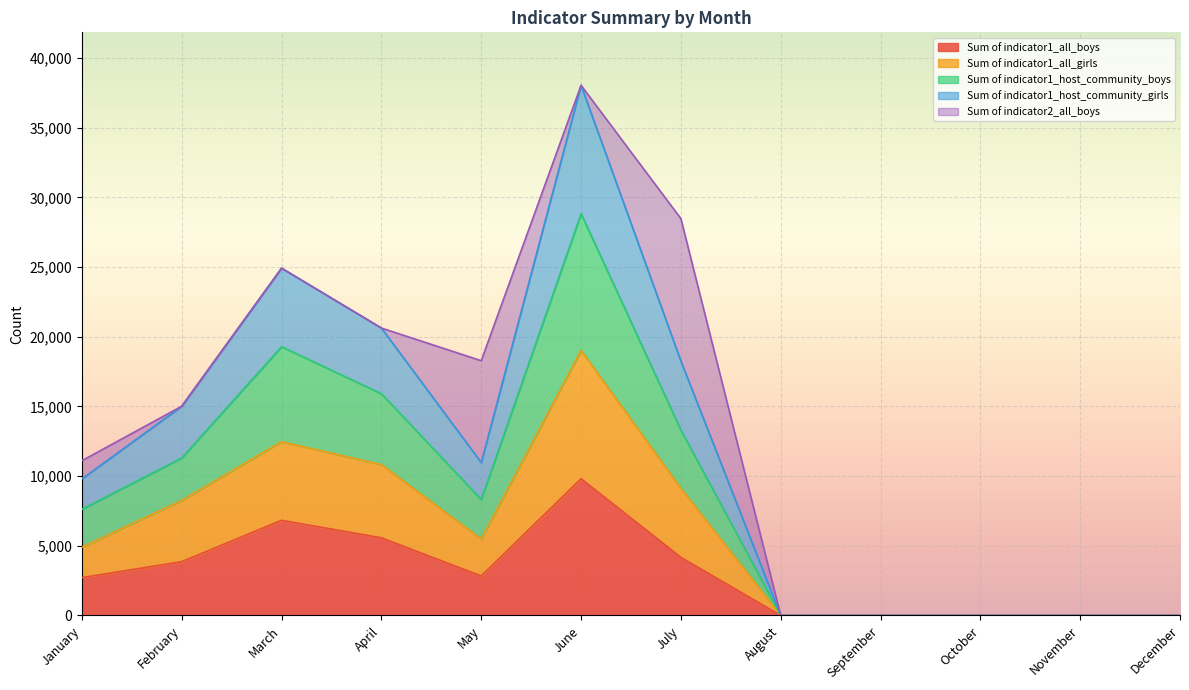

Is it true that Sum of indicator1_all_boys equals 0 at November?

True